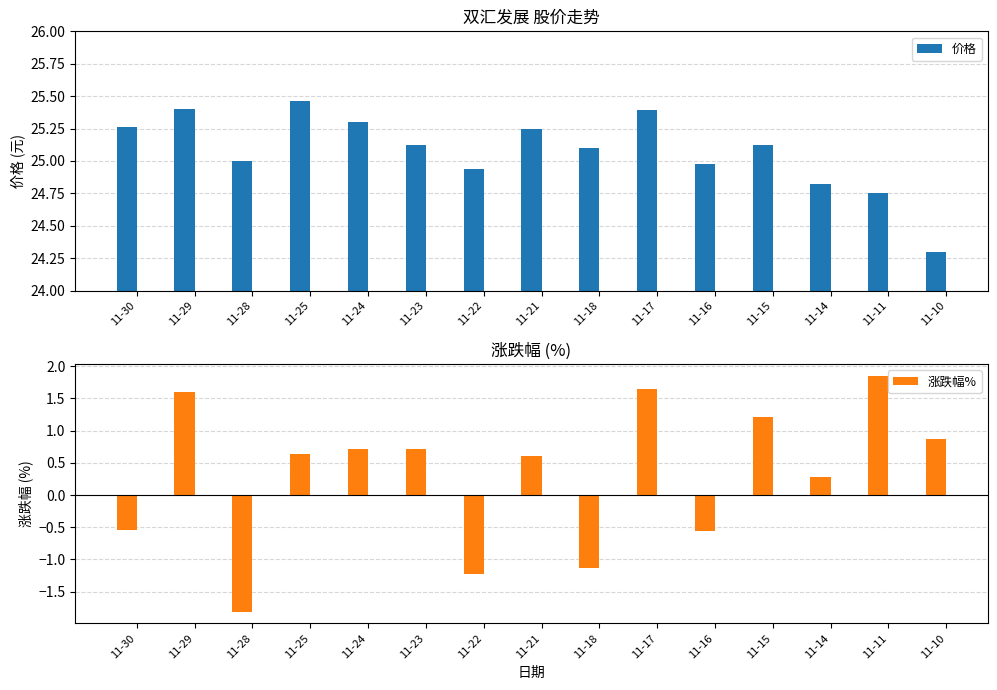

Between 11-25 and 11-23, which series saw the biggest shift?

价格